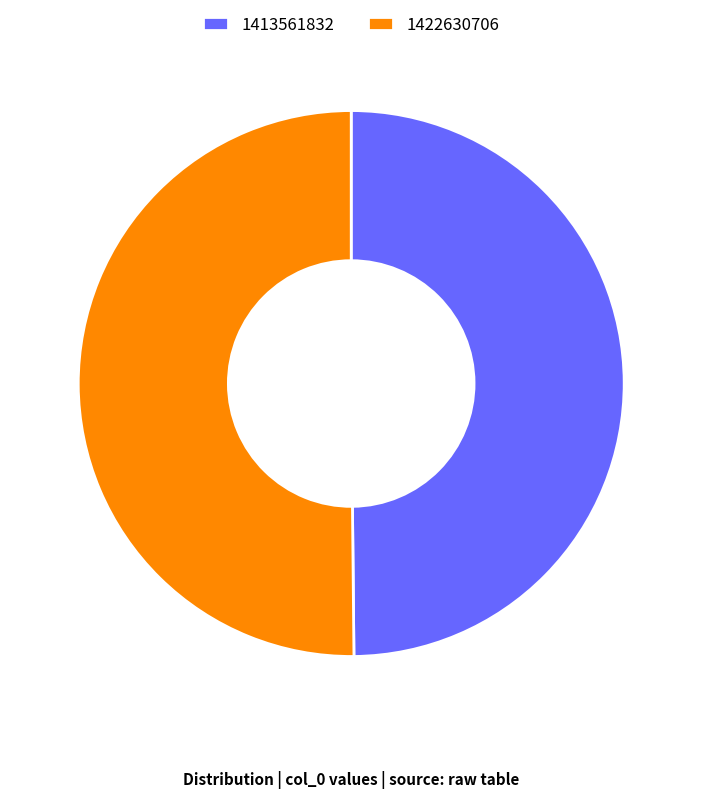

Approximately how many times larger is the value at 1413561832 compared to 1422630706?

1.0